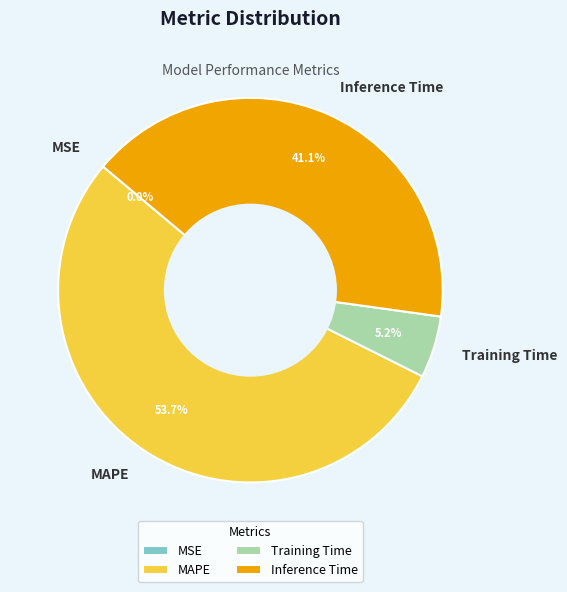

Does MAPE represent more than half of the total?

Yes